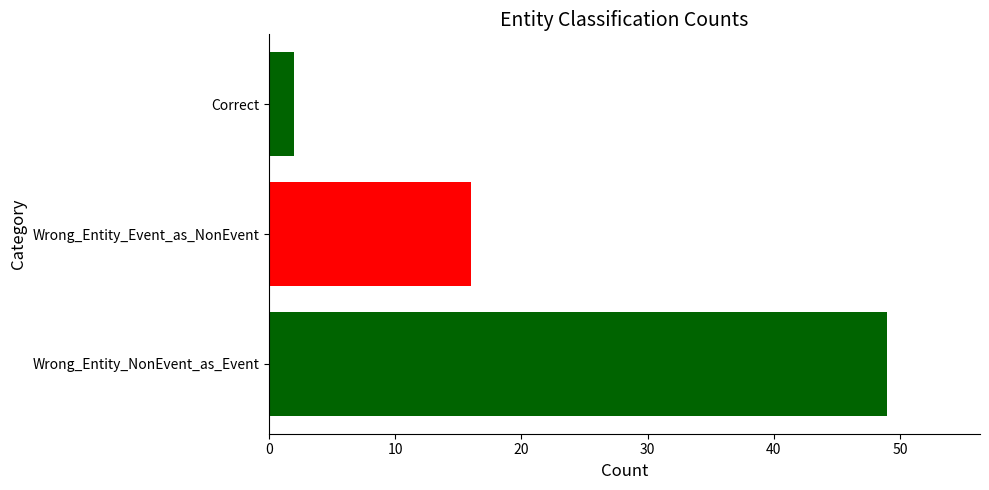

Rank the categories by value from highest to lowest.

Wrong_Entity_NonEvent_as_Event, Wrong_Entity_Event_as_NonEvent, Correct